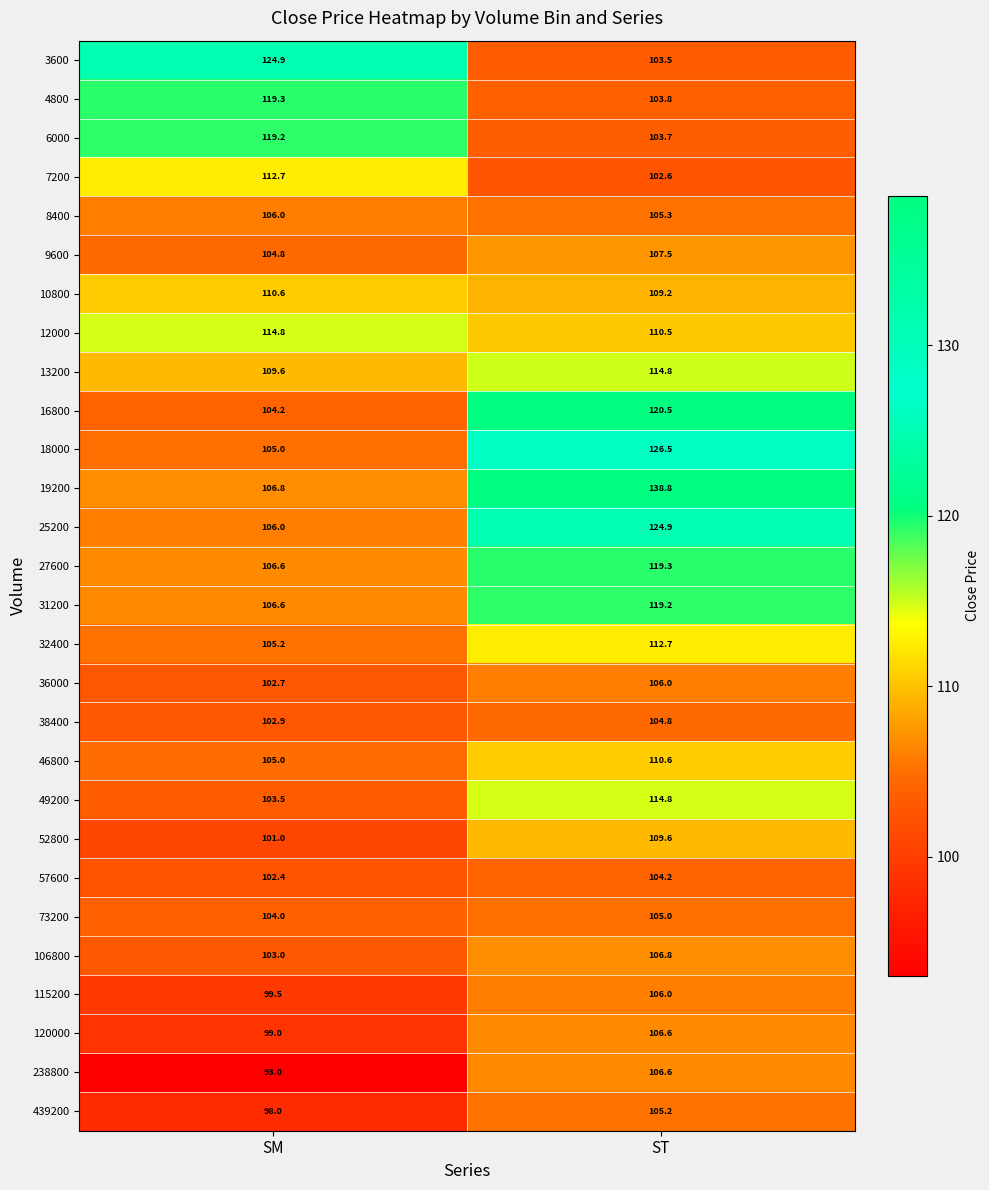

How many data points in 25200 are above 124?

1